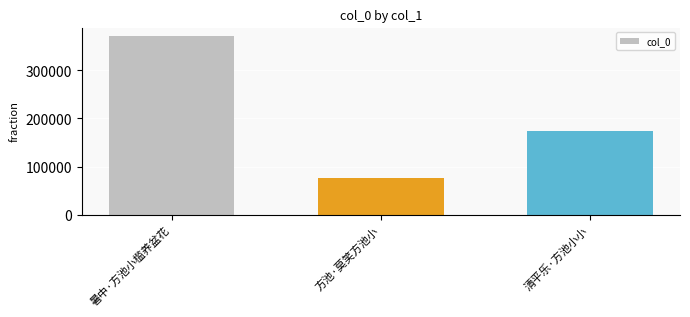

Does the chart contain any negative values?

No